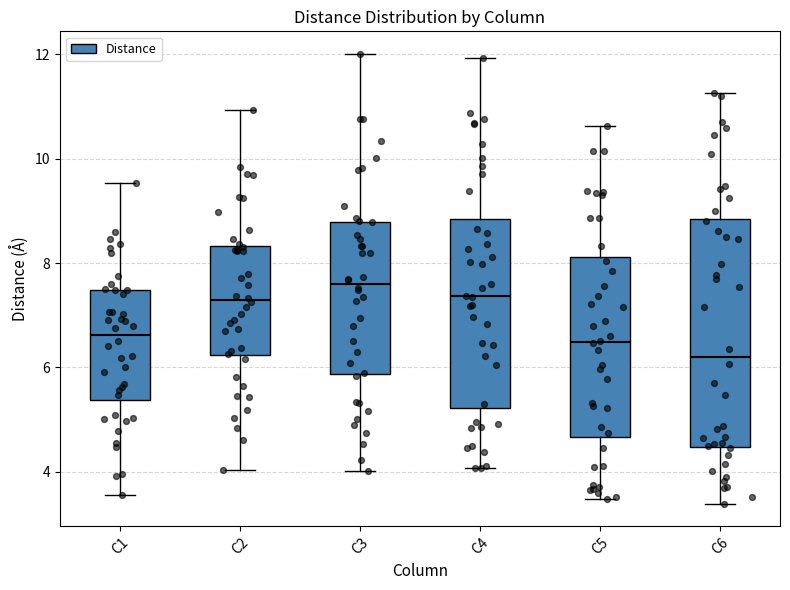

Which box's median line is the lowest?

C6